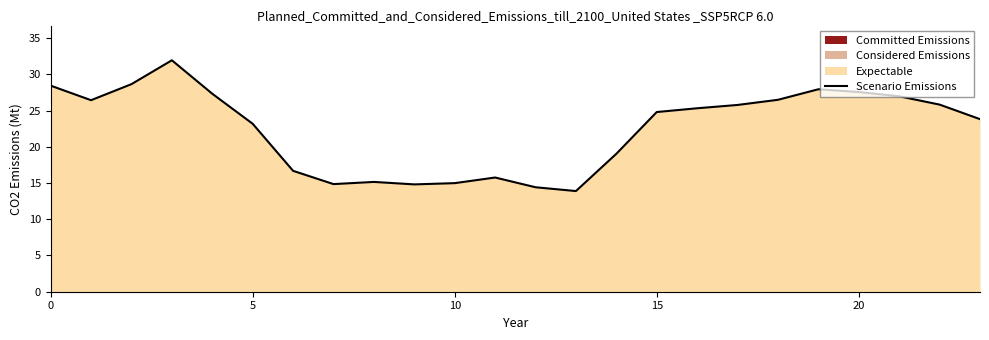

At which category does the chart reach its minimum across all series?

13